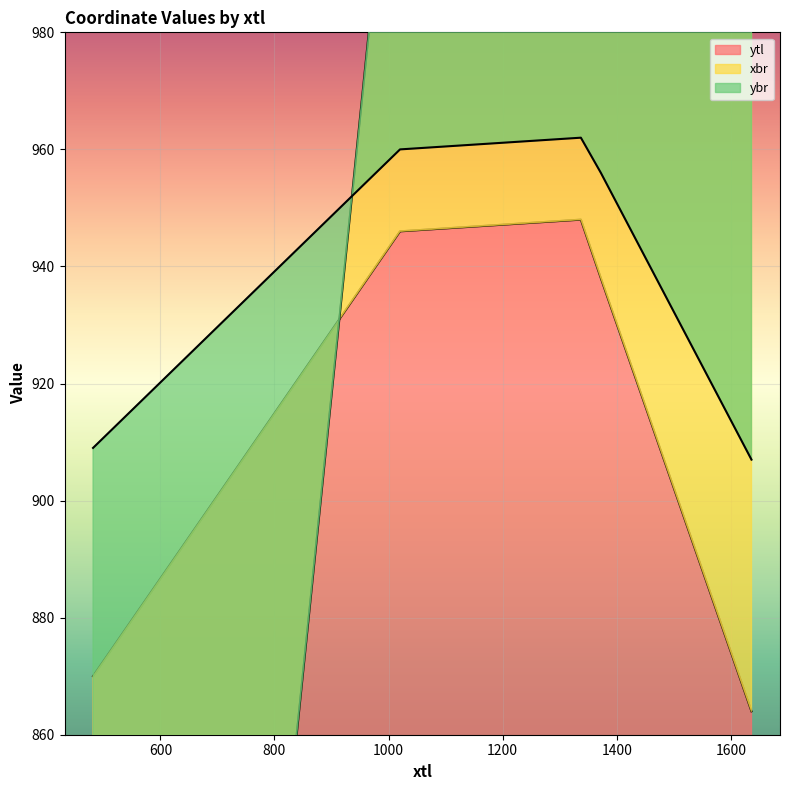

Count the number of data series in this chart.

3